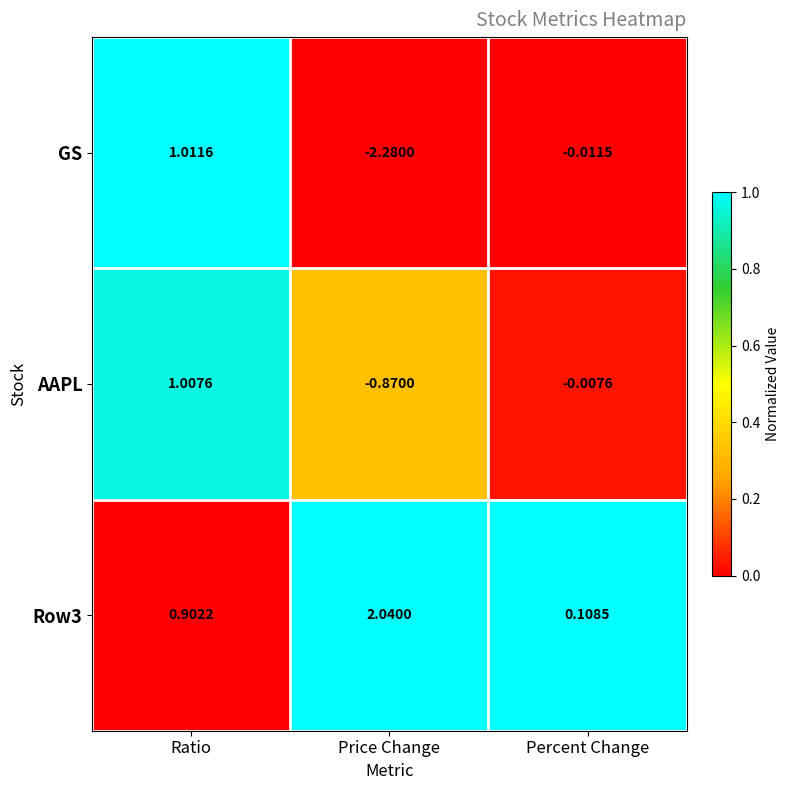

Rank the series at Percent Change from lowest to highest value.

GS, AAPL, Row3